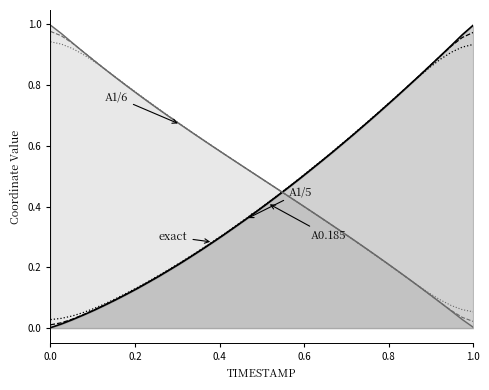

True or false: Y A0.185 has more than 0 interior local peaks.

False